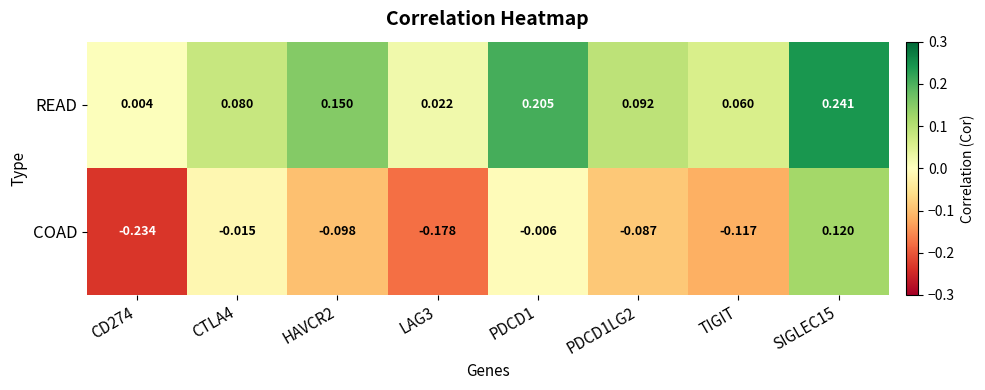

Which series has the largest total across all categories?

READ